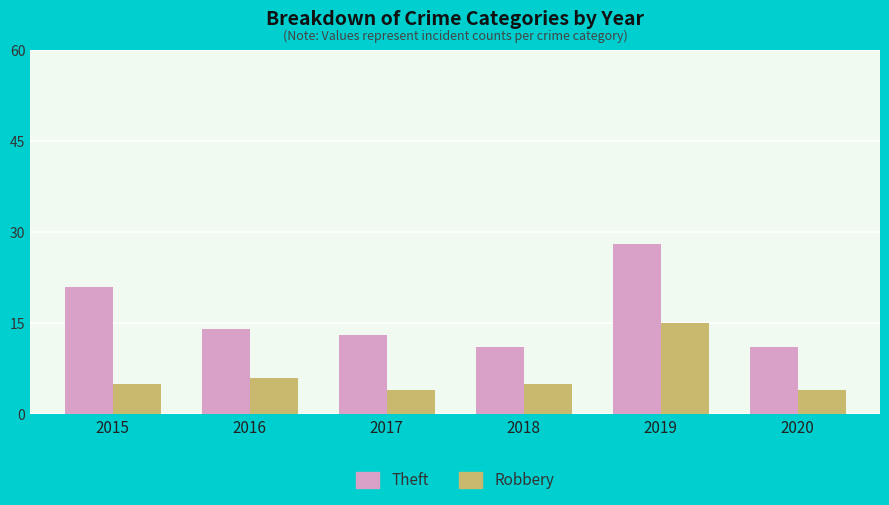

List the series in order of their overall mean, lowest first.

Robbery, Theft